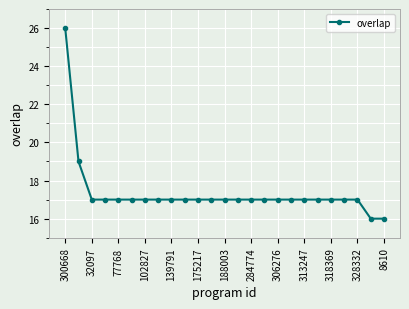

How many lines are shown in the chart?

1